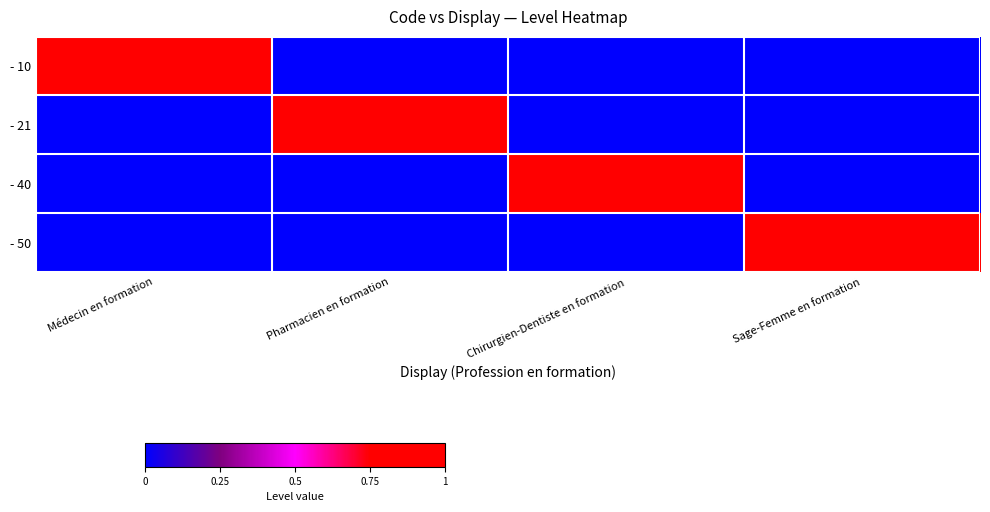

Reading right to left, transcribe all the data shown in this chart.

- 10: Sage-Femme en formation=0	Chirurgien-Dentiste en formation=0	Pharmacien en formation=0	Médecin en formation=1
- 21: Sage-Femme en formation=0	Chirurgien-Dentiste en formation=0	Pharmacien en formation=1	Médecin en formation=0
- 40: Sage-Femme en formation=0	Chirurgien-Dentiste en formation=1	Pharmacien en formation=0	Médecin en formation=0
- 50: Sage-Femme en formation=1	Chirurgien-Dentiste en formation=0	Pharmacien en formation=0	Médecin en formation=0